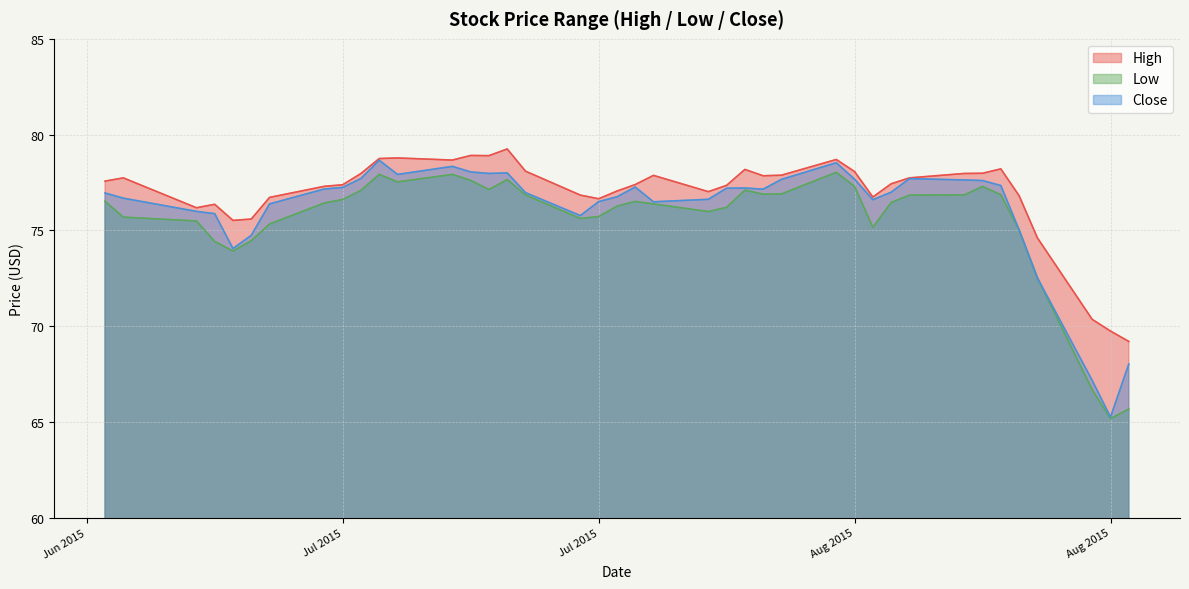

How many lines are shown in the chart?

3